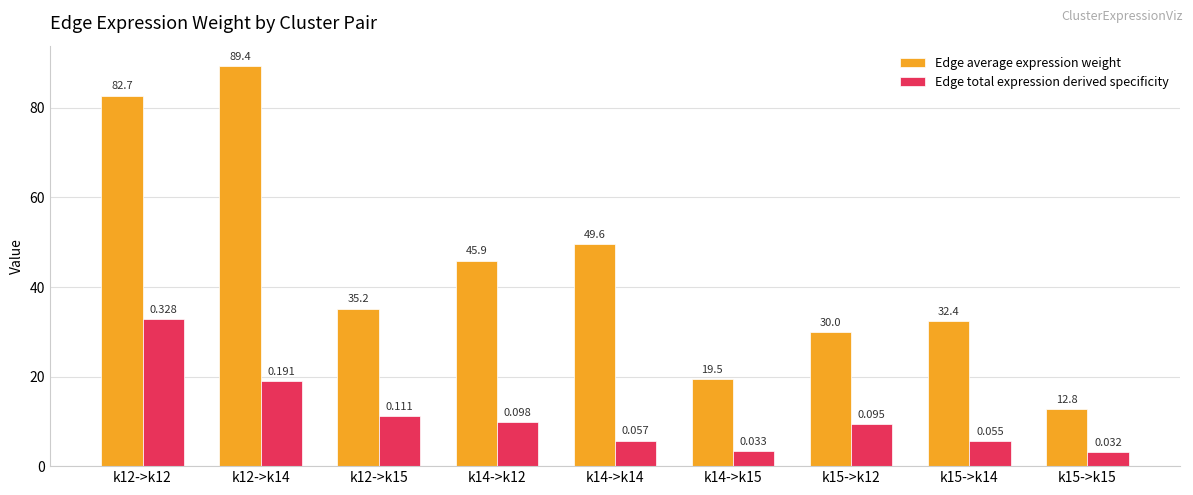

What are all the series names shown in the legend?

Edge average expression weight, Edge total expression derived specificity